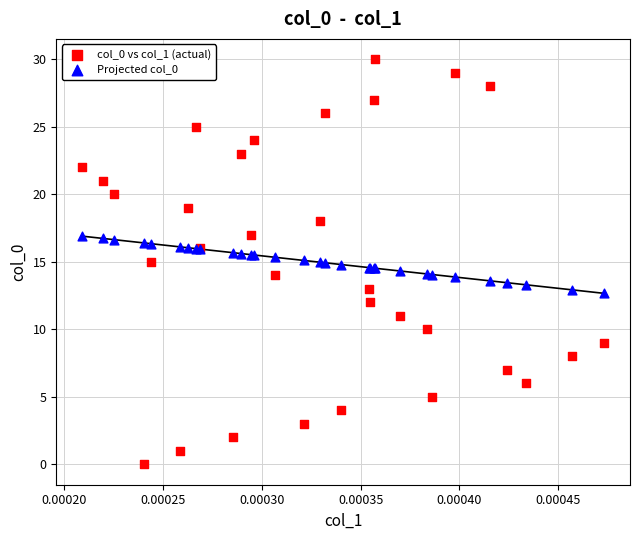

Which series contains the lowest Y value?

col_0 vs col_1 (actual)